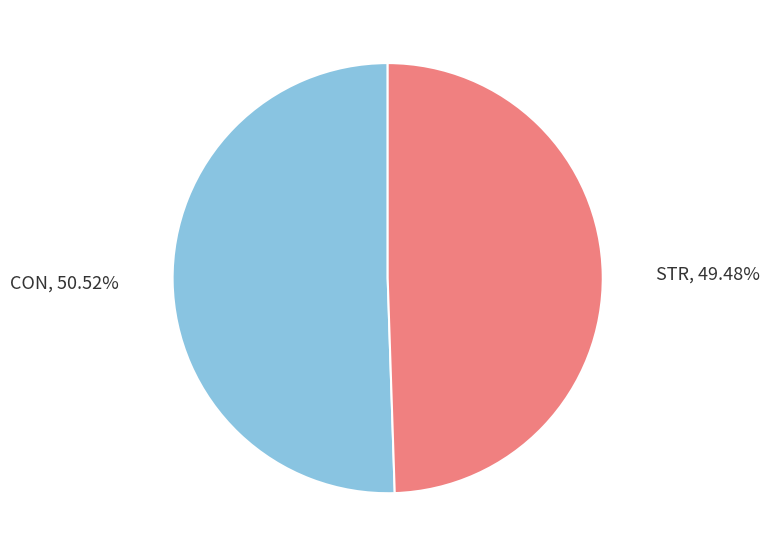

Which has a higher value, CON or STR?

CON